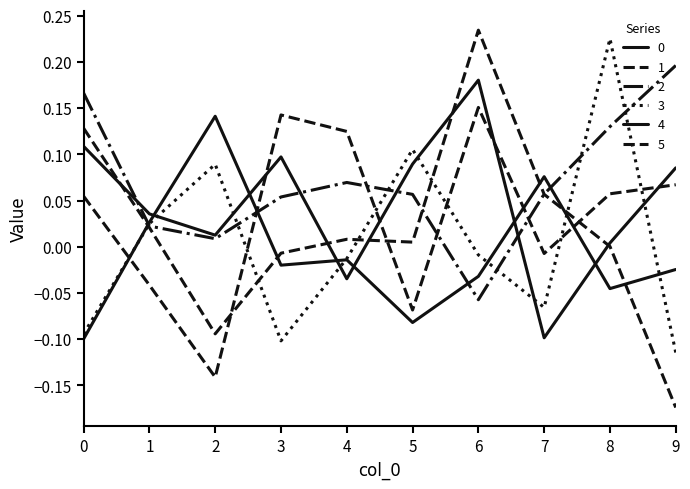

Does the chart display data point markers on the line(s)?

No